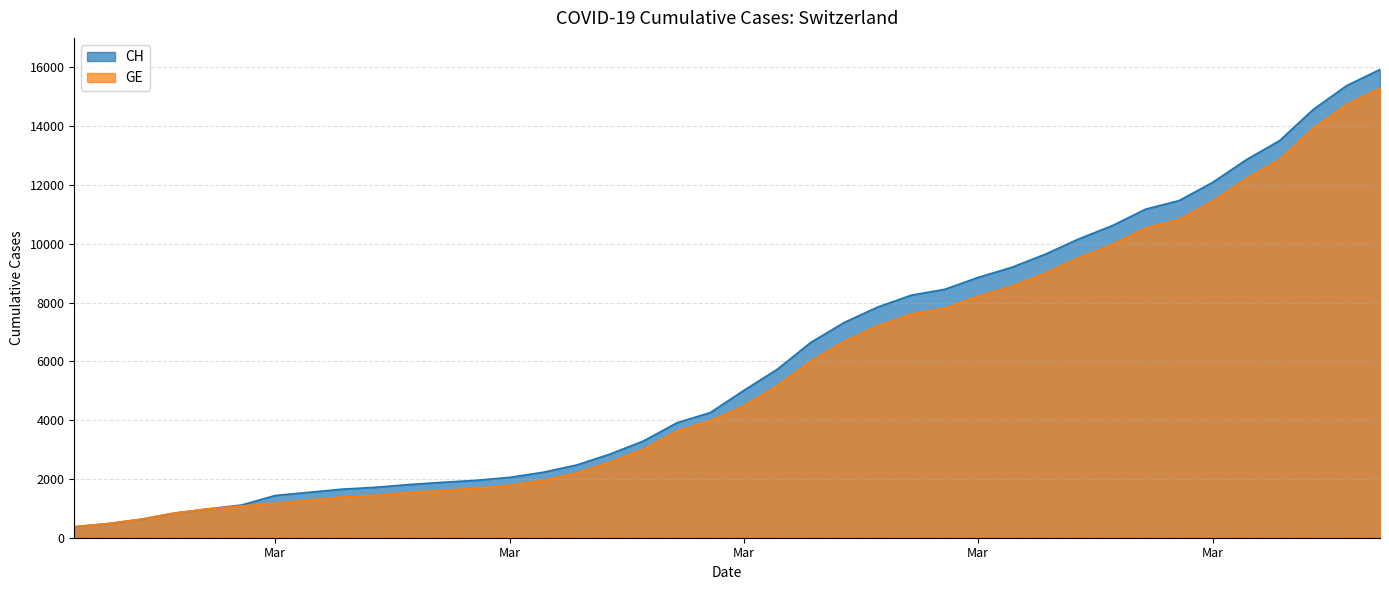

True or false: GE and CH cross at least once.

False